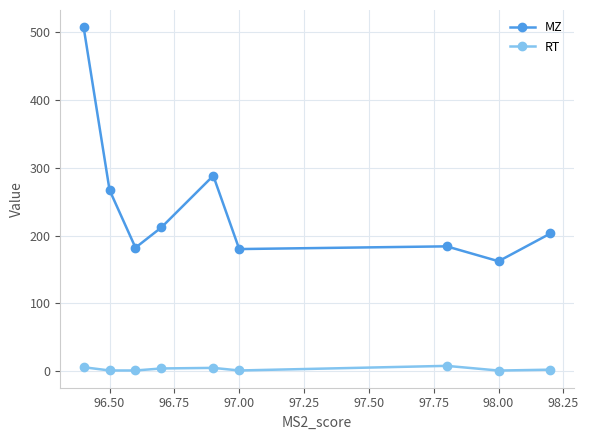

What is the average value of the MZ series?

242.9